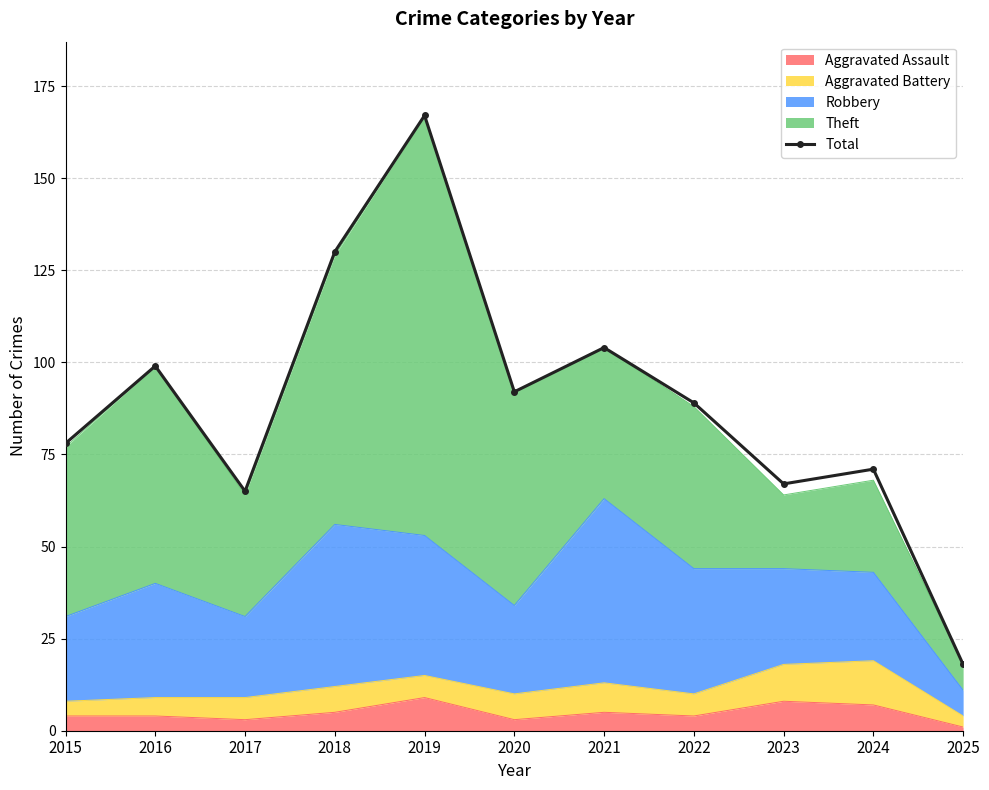

Rank the categories by value from lowest to highest.

2025, 2017, 2023, 2024, 2015, 2022, 2020, 2016, 2021, 2018, 2019